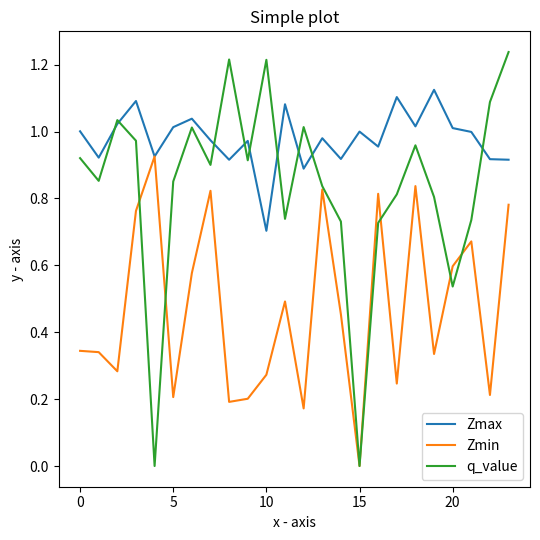

Rank the series by their average value, from lowest to highest.

Zmin, q_value, Zmax